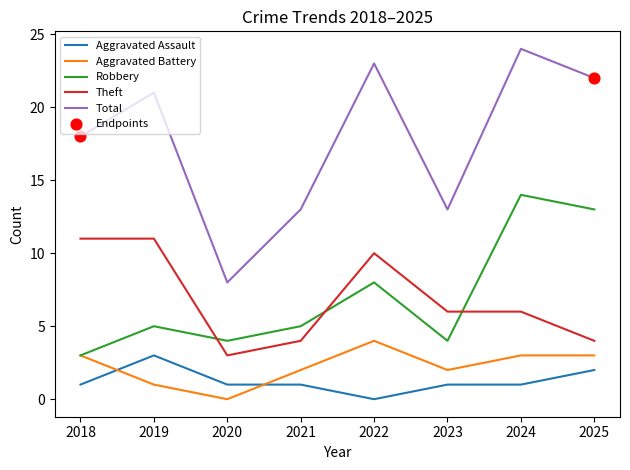

What is the total value across all series at 2024?

48